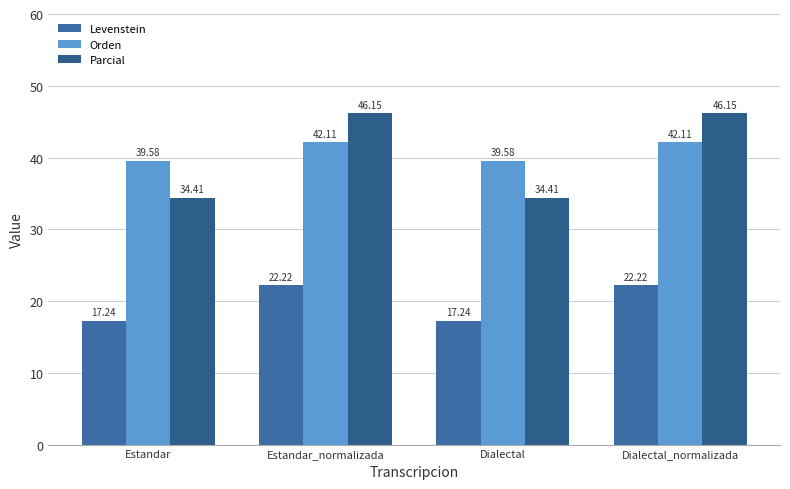

How many categories are shown in the chart?

4